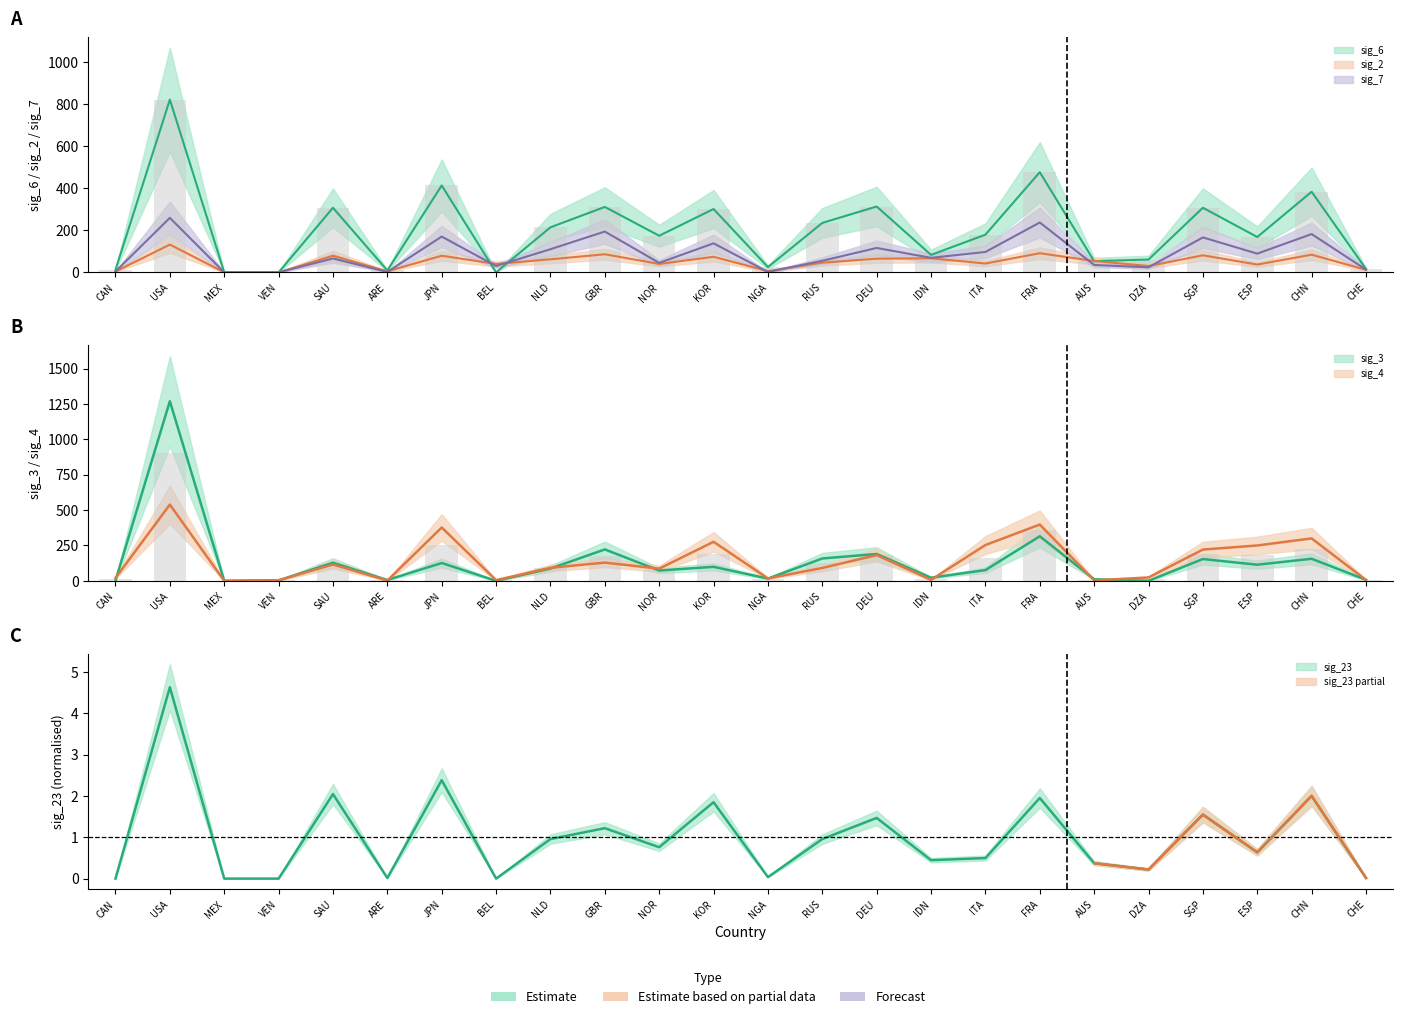

What is the difference between the maximum and minimum values in the sig_7 series?

259.0